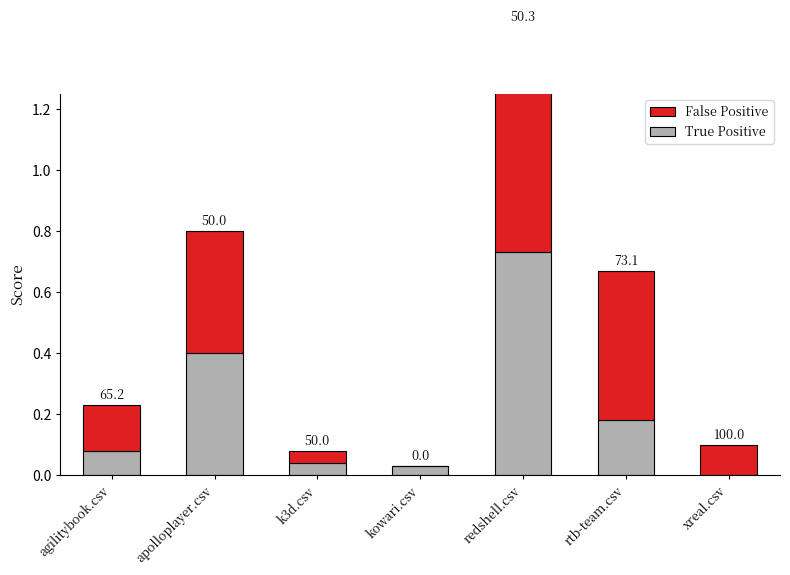

What is the value of the False Positive bar at the 6th from the left?

0.5